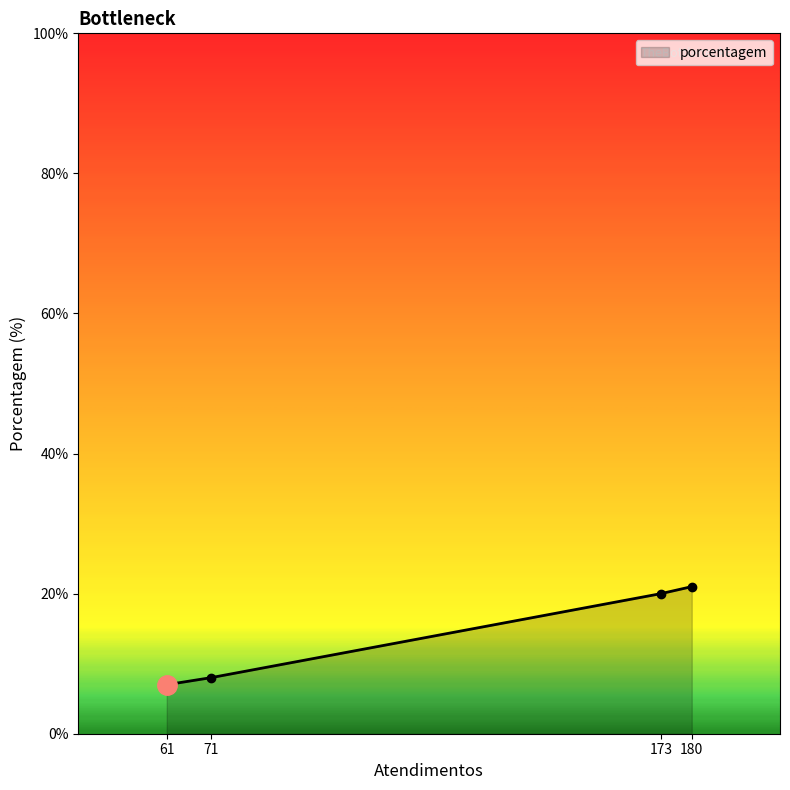

The value at 61 is 10. True or false?

False